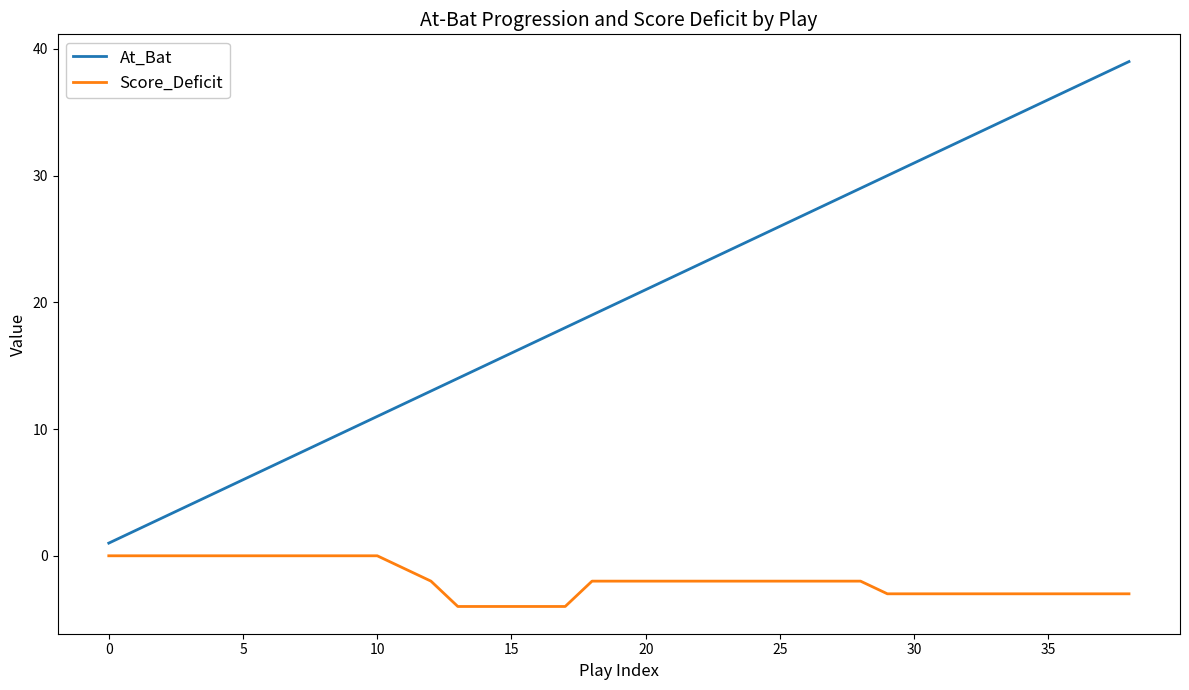

What is the minimum value shown in the chart?

-4